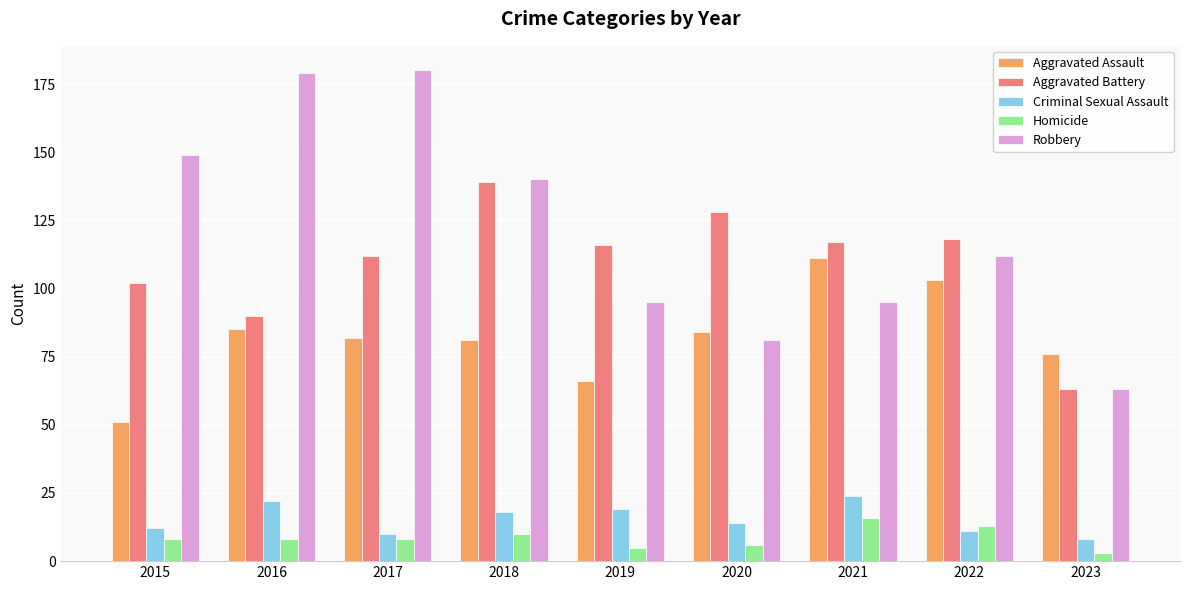

Rank the series by their maximum value, from lowest to highest.

Homicide, Criminal Sexual Assault, Aggravated Assault, Aggravated Battery, Robbery